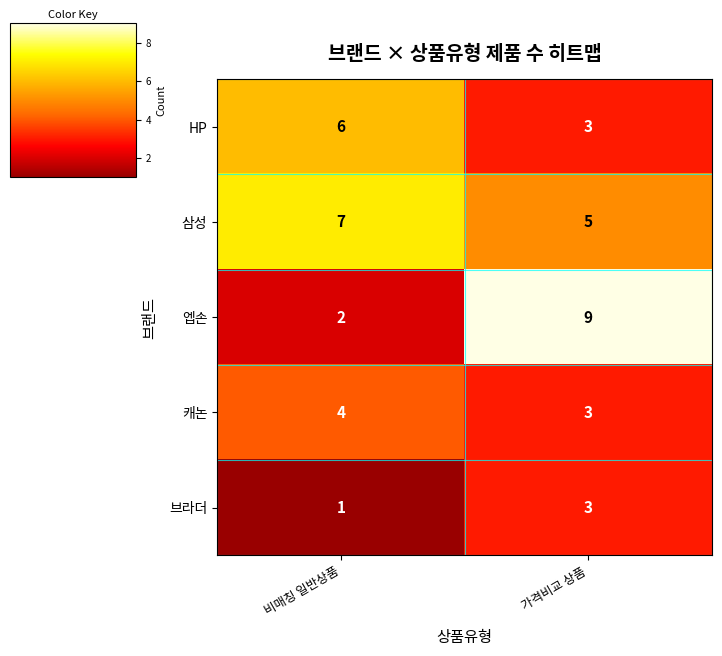

What is the minimum value shown in the chart?

1